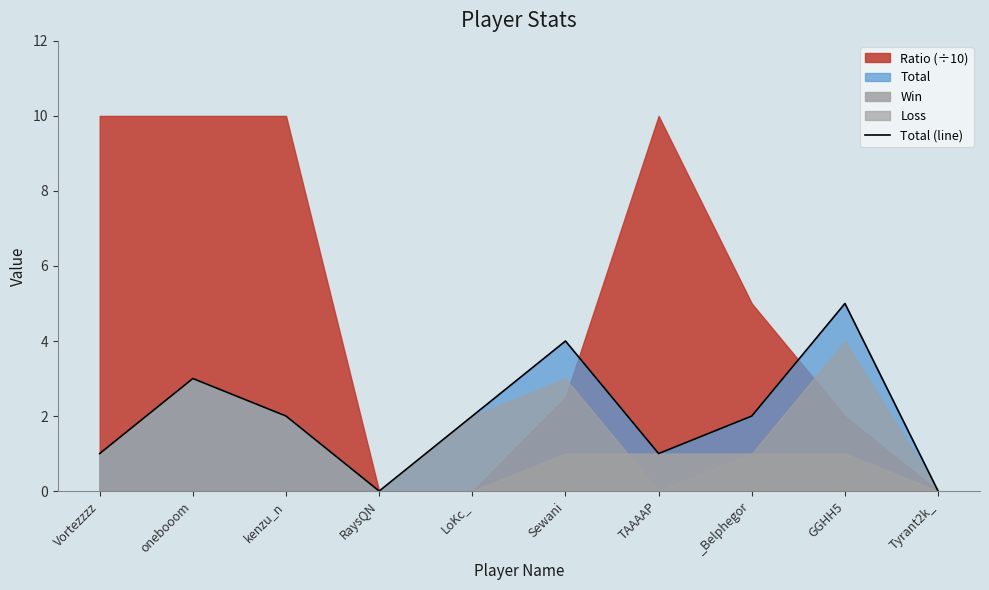

How many values are between 1 and 3?

6